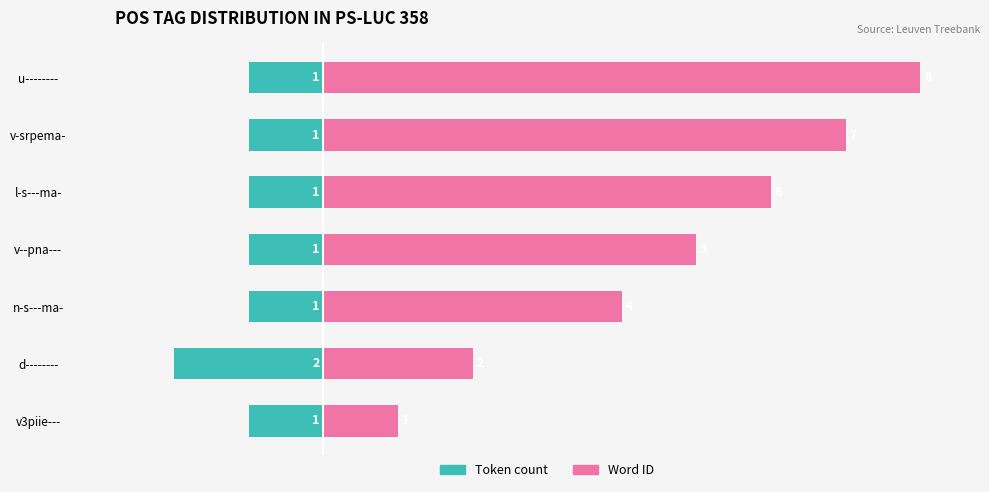

What is the label of the 3rd bar from the right?

l-s---ma-